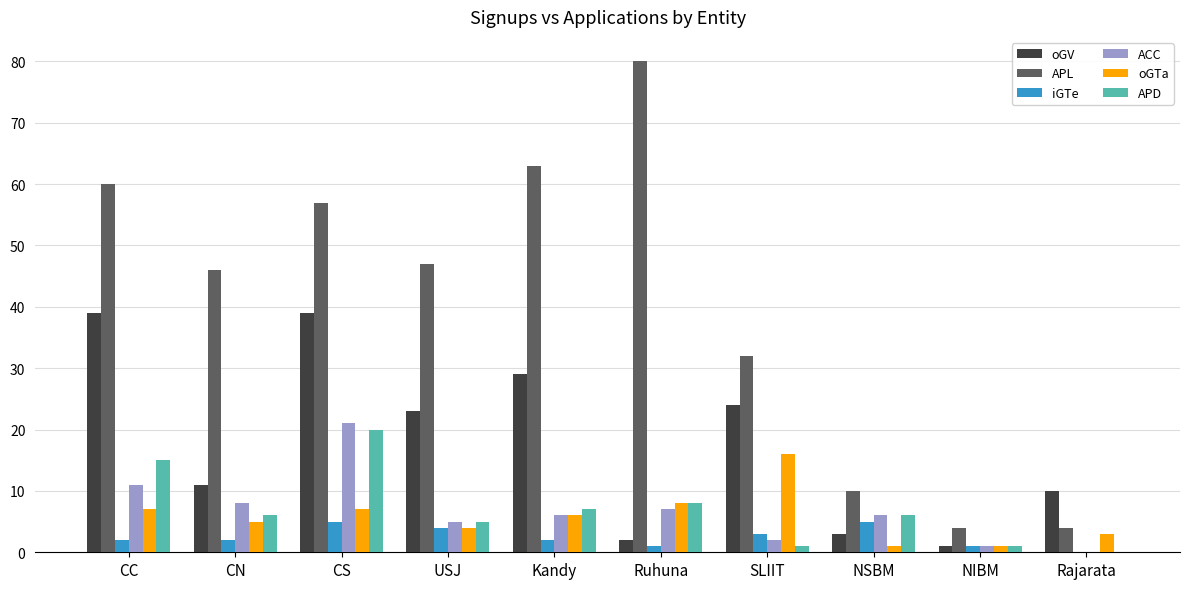

Which category has the highest value in the APD series?

CS